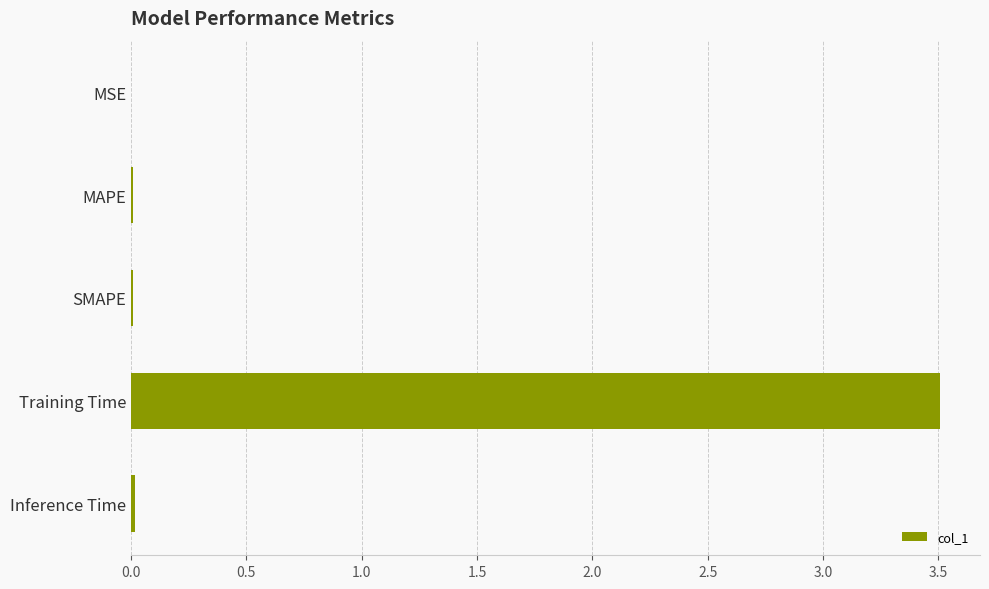

The chart shows a value of 0.0 at SMAPE. True or false?

True